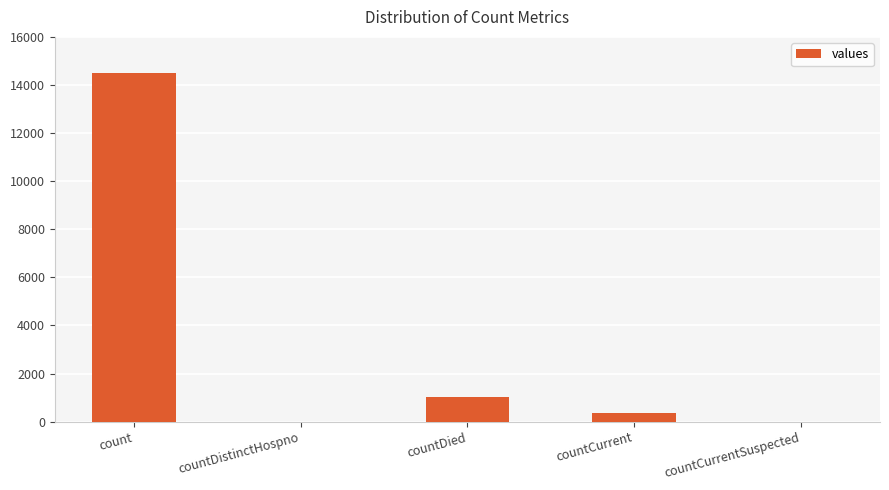

Which label corresponds to the largest value in the chart?

count